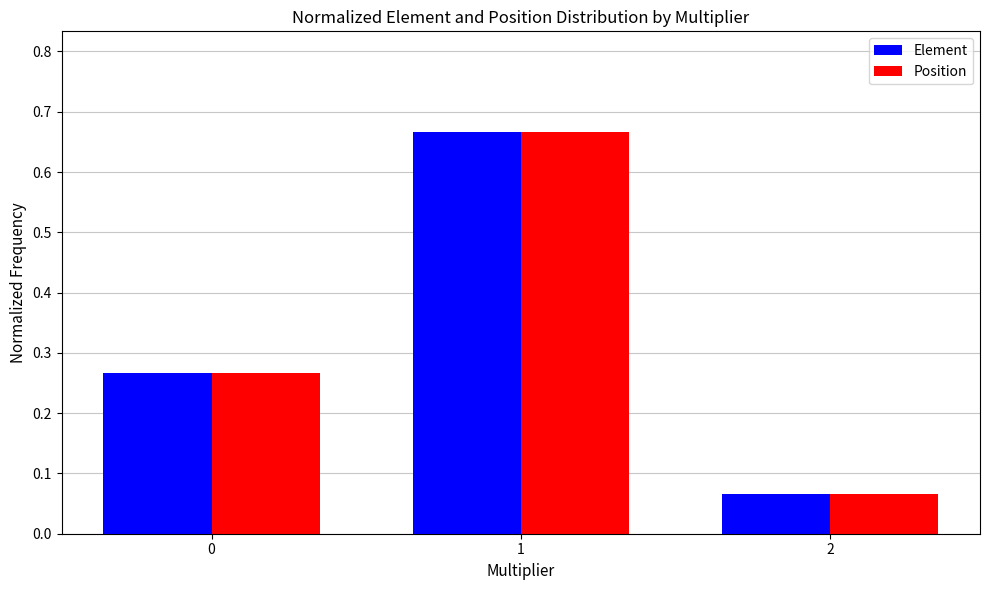

The value of Position at 0 is 0.5. True or false?

False